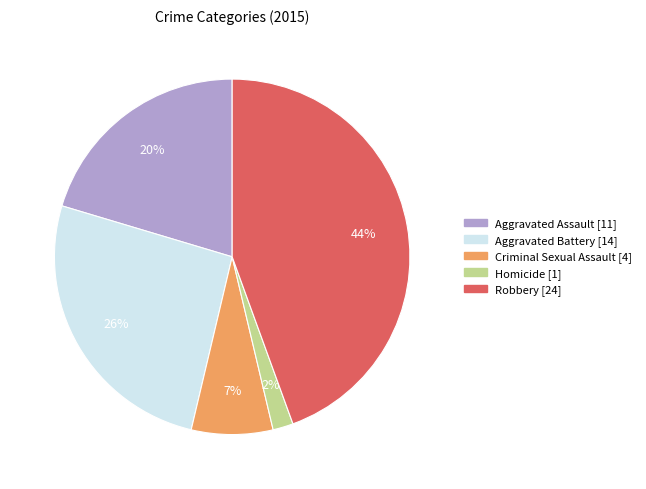

To the nearest percent, what is the difference between the Aggravated Battery and Aggravated Assault slice percentages?

6%